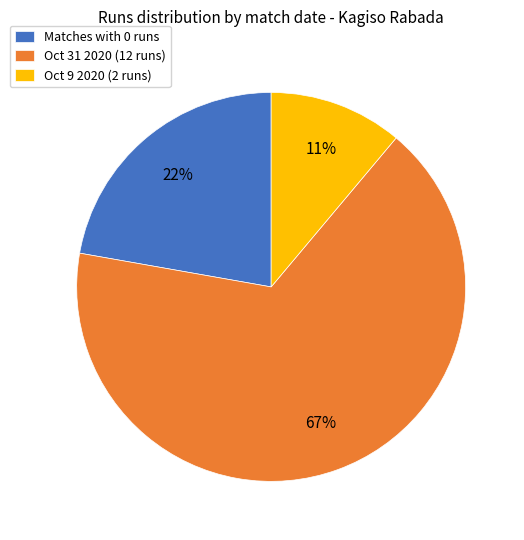

How many segments does this pie chart have?

3